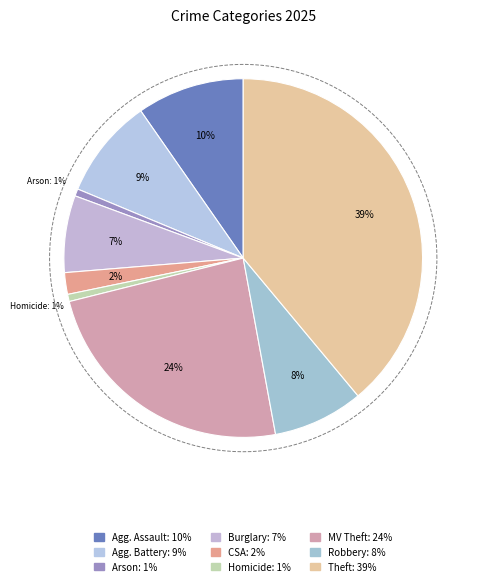

What percentage is the Criminal Sexual Assault slice, to the nearest percent?

2%